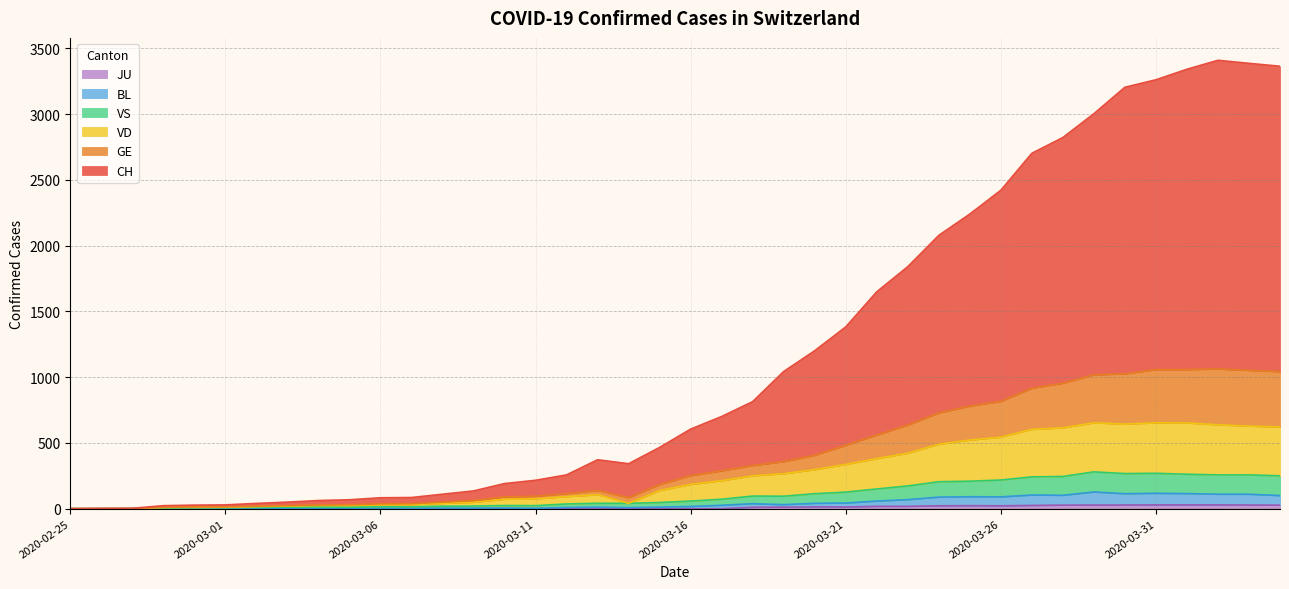

What is the label of the 21st point from the left?

2020-03-16